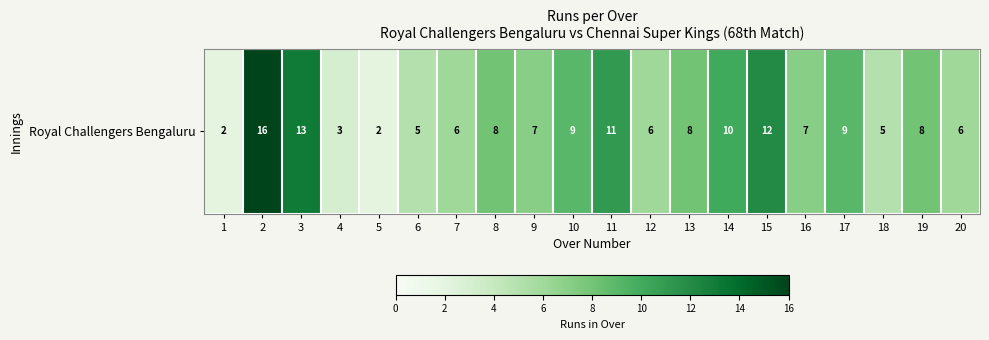

What is the smallest value displayed?

2